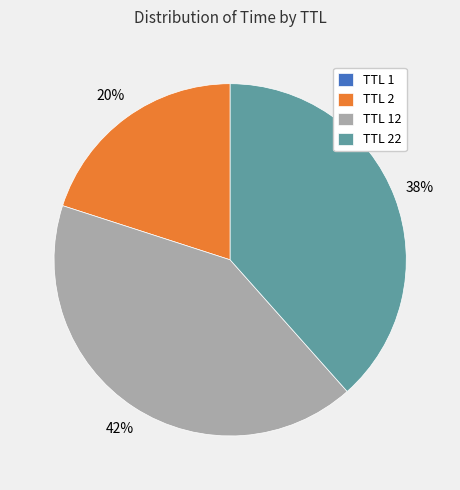

Is it true that TTL 22 is 38% of the pie?

True